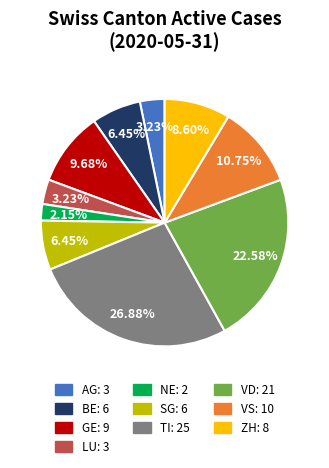

Count the number of slices in the pie.

10